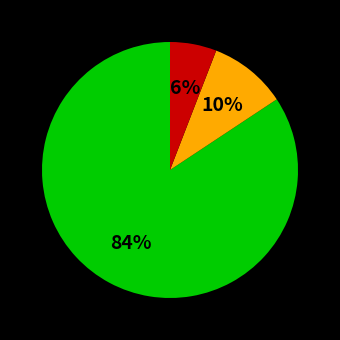

To the nearest percent, what is the difference between the largest and smallest slice percentages?

78%